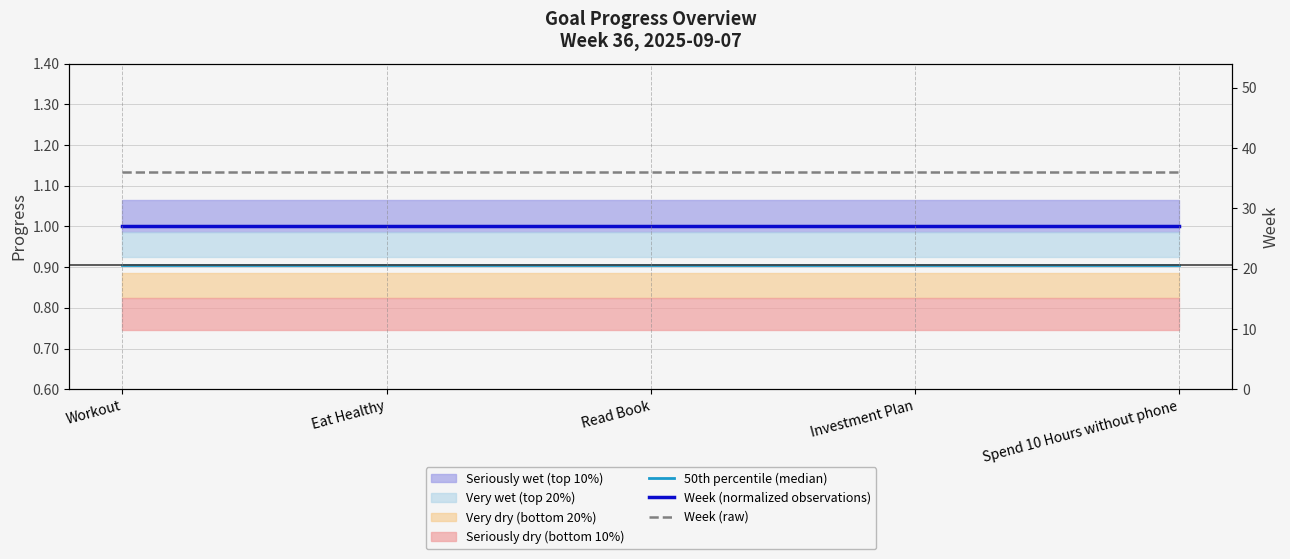

Reading left to right, list all the values displayed in this chart.

50th percentile (median): 0.9	0.9	0.9	0.9	0.9
Week (normalized observations): 1.0	1.0	1.0	1.0	1.0
Week (raw): 36.0	36.0	36.0	36.0	36.0